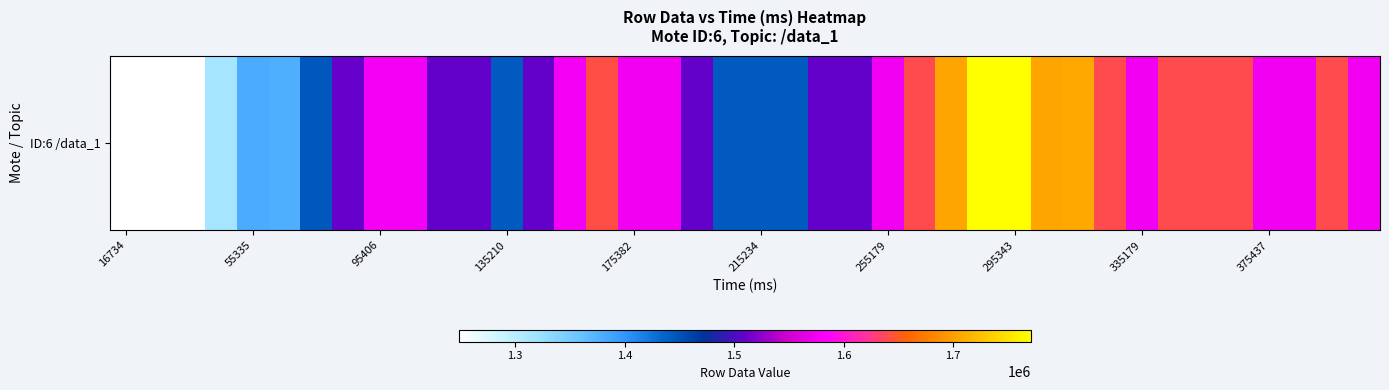

How many categories are shown in the chart?

40